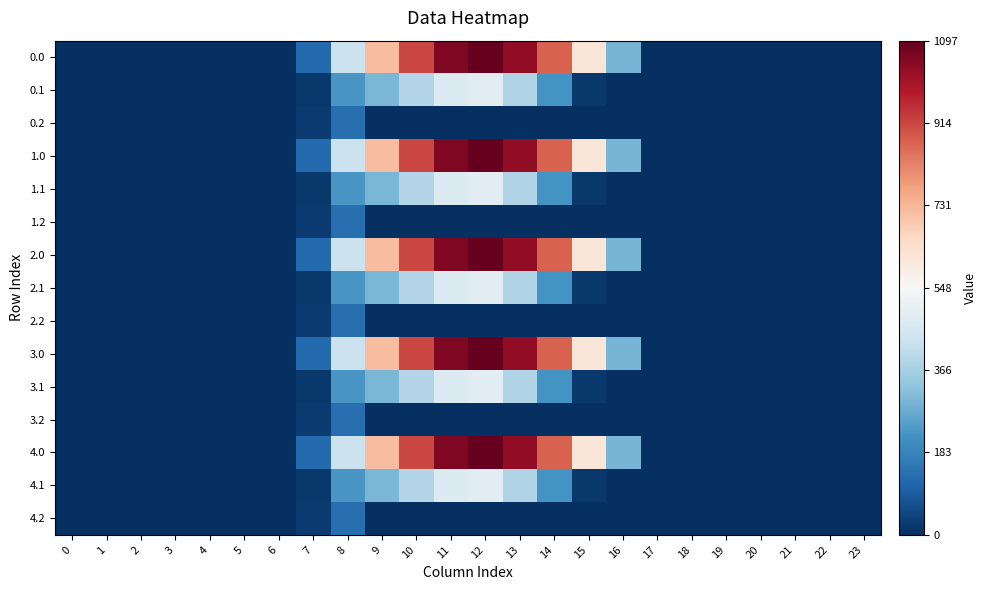

Which category has the highest value across all series?

12